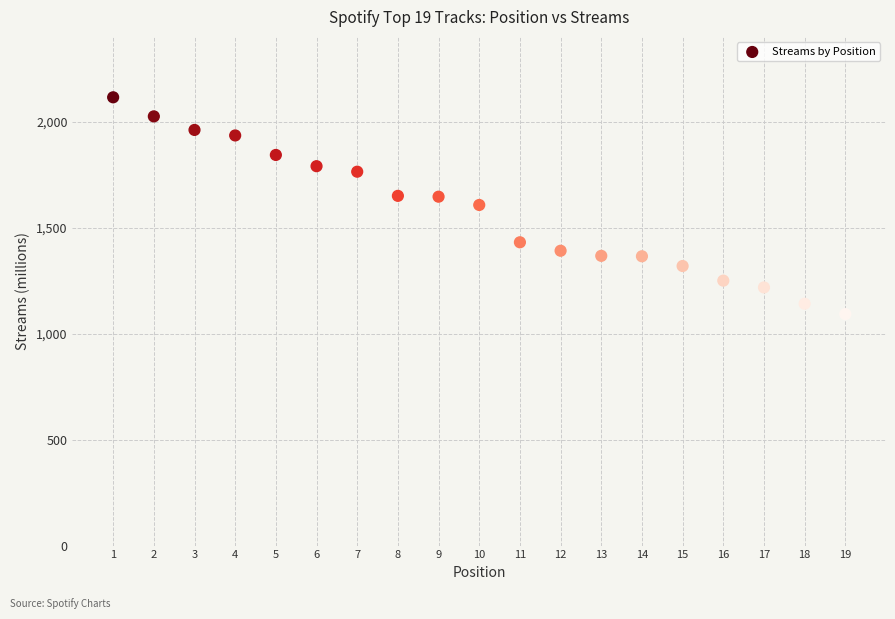

What is the range of Y values (max minus min)?

1023